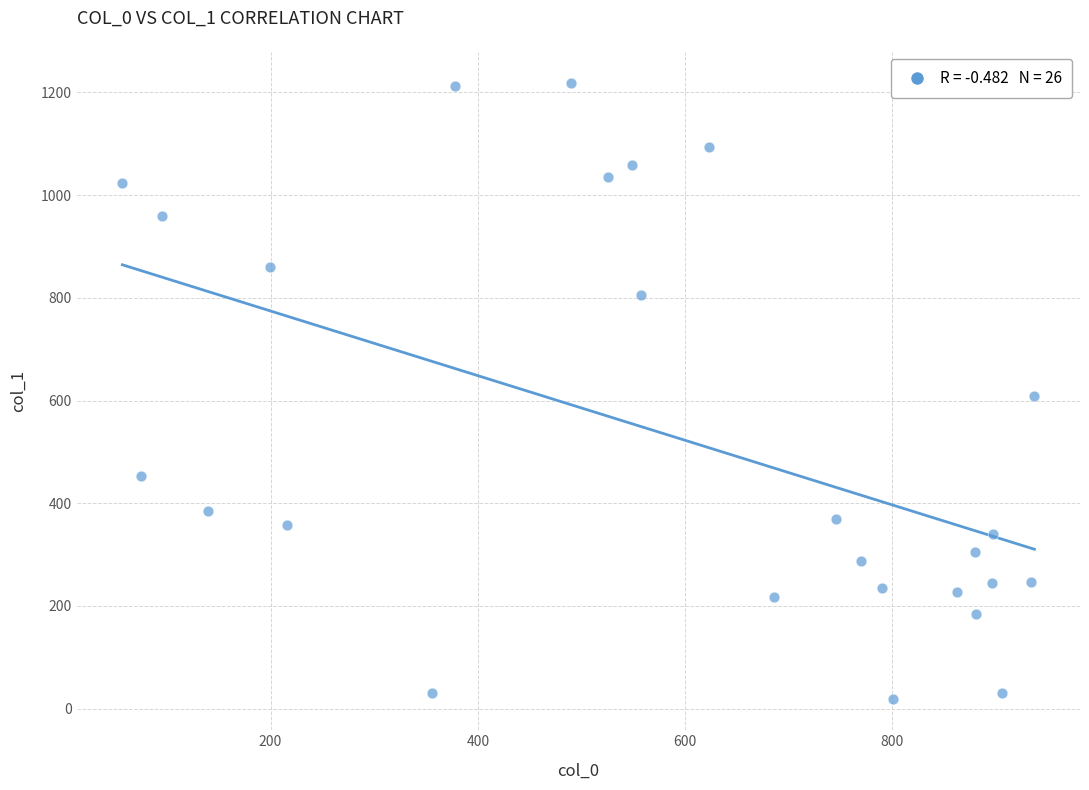

What is the range of X values (max minus min)?

880